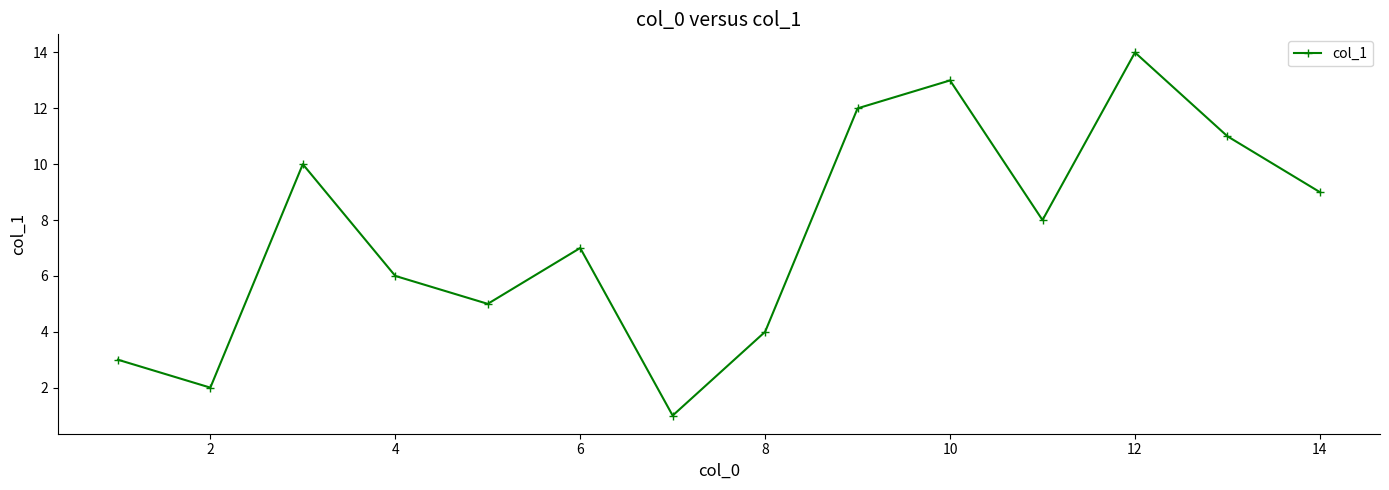

How many points are lower than both their immediate neighbors (excluding endpoints)?

4